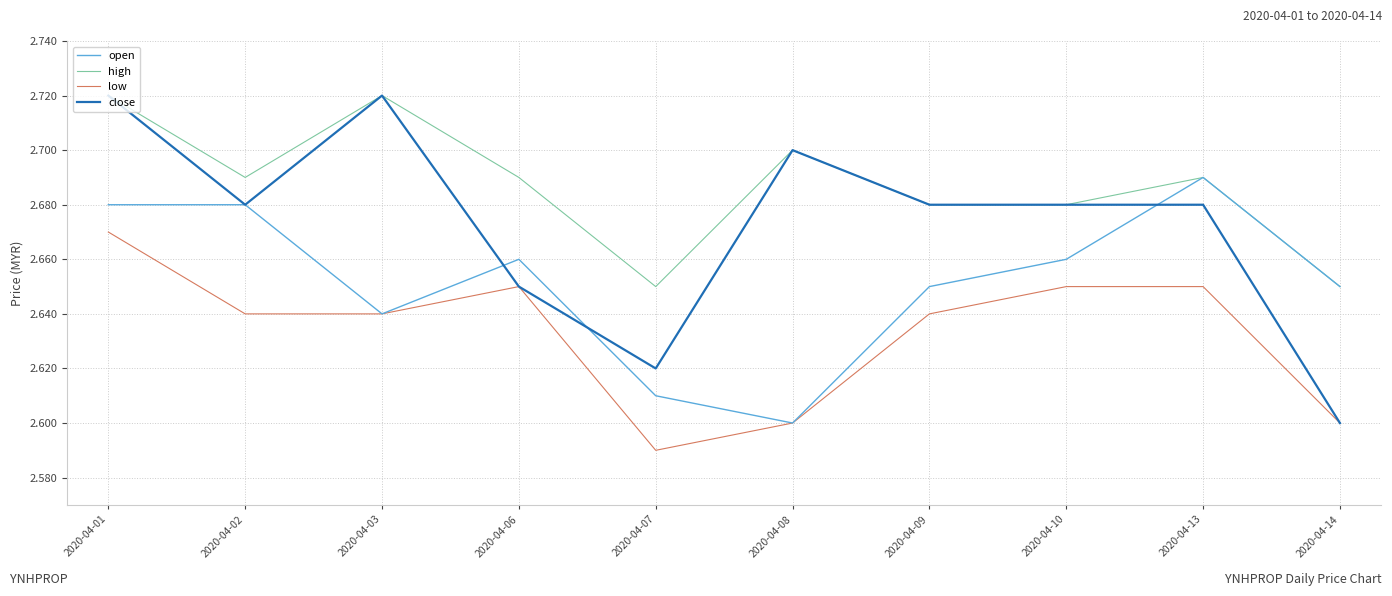

Where is open nearest to the value 2?

2020-04-08